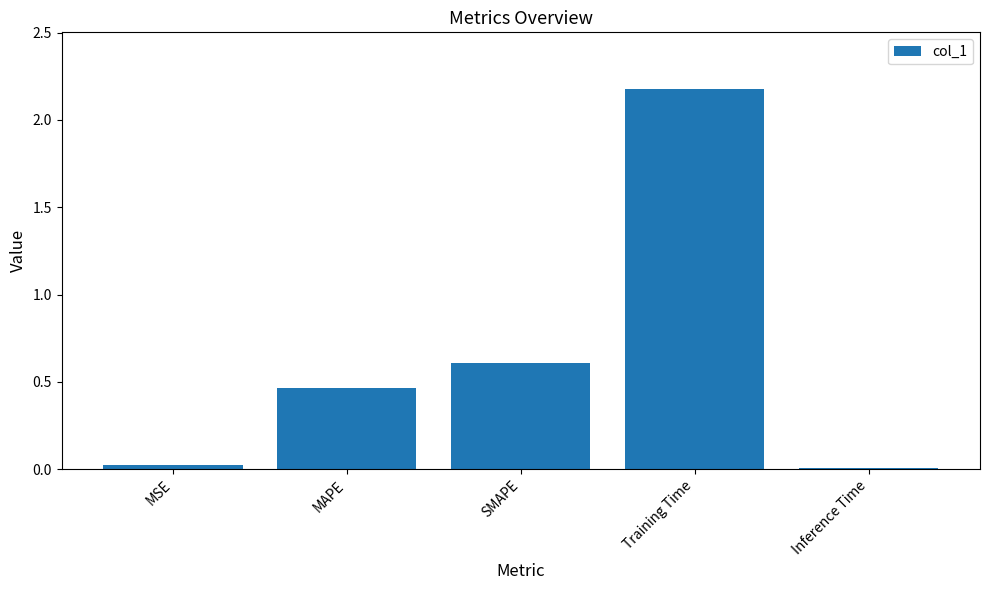

How many bars are there in total?

5